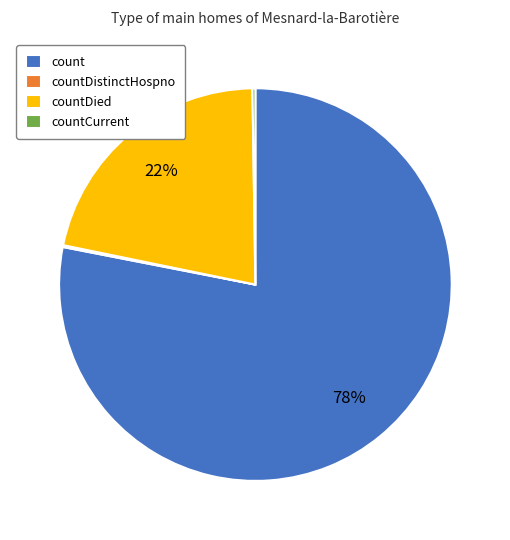

Which category has the biggest portion of the pie?

count